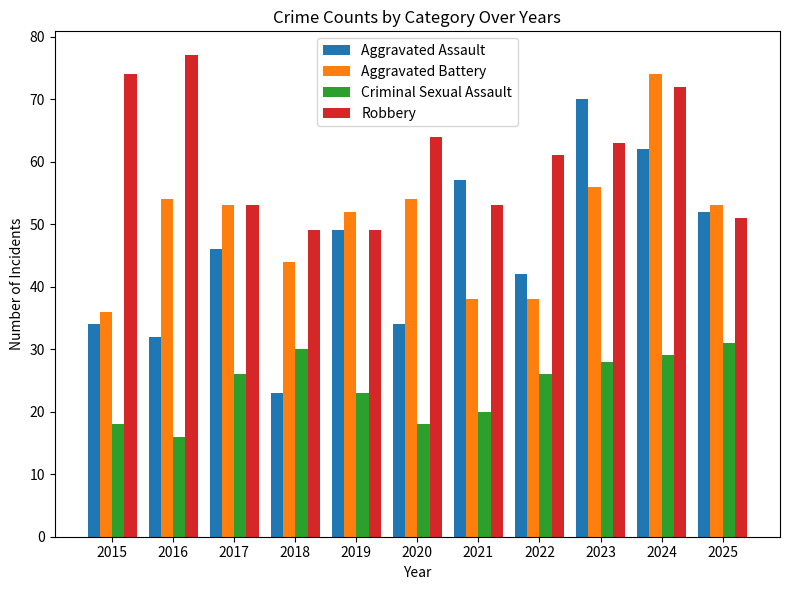

Is the value of Aggravated Battery at 2015 greater than the value of Aggravated Assault at 2016?

Yes